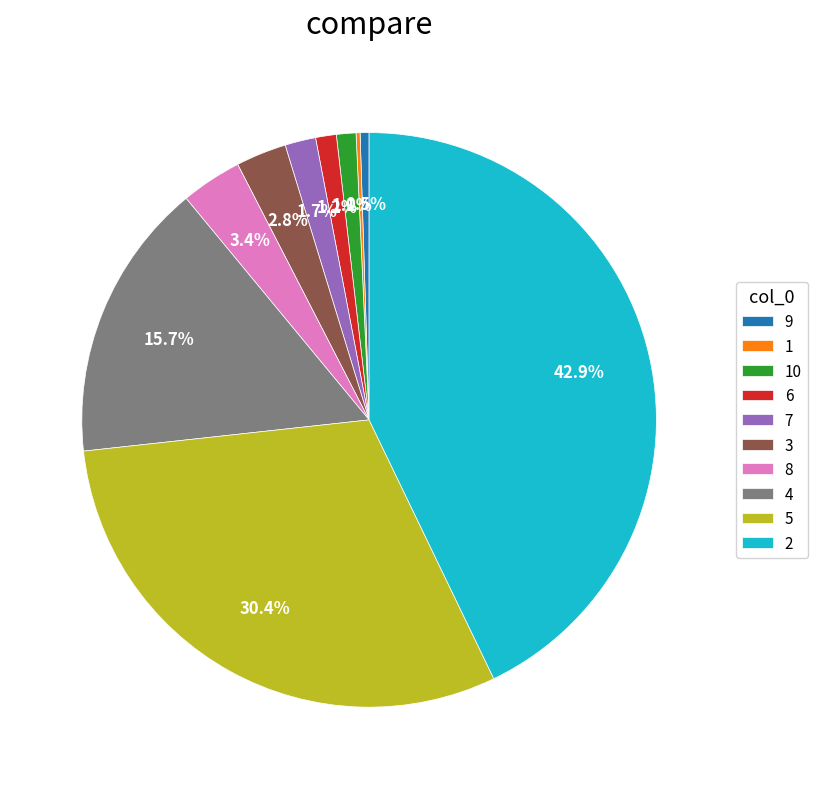

Do 3 and 4 together represent more than half of the pie?

No